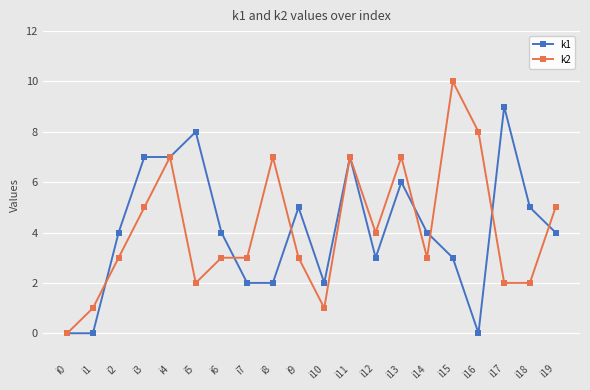

Count the number of categories in the chart.

20